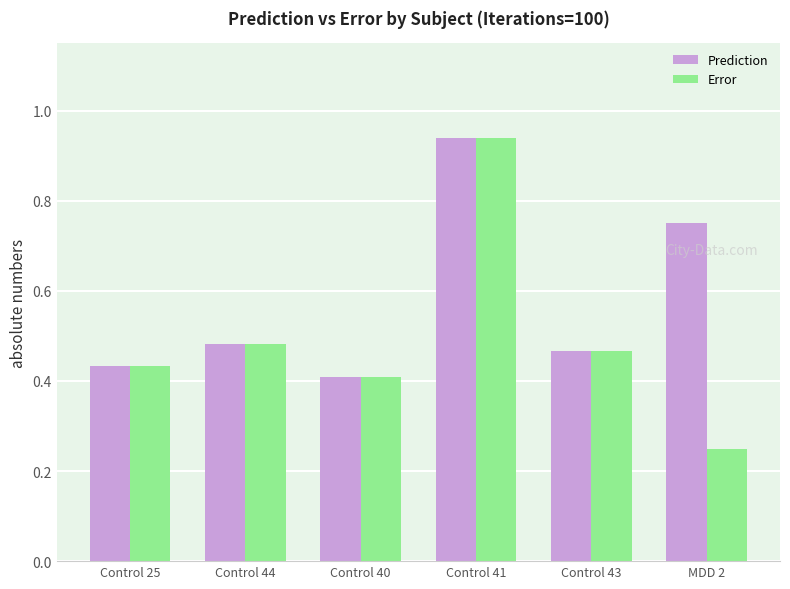

Rank the series by their average value, from highest to lowest.

Prediction, Error